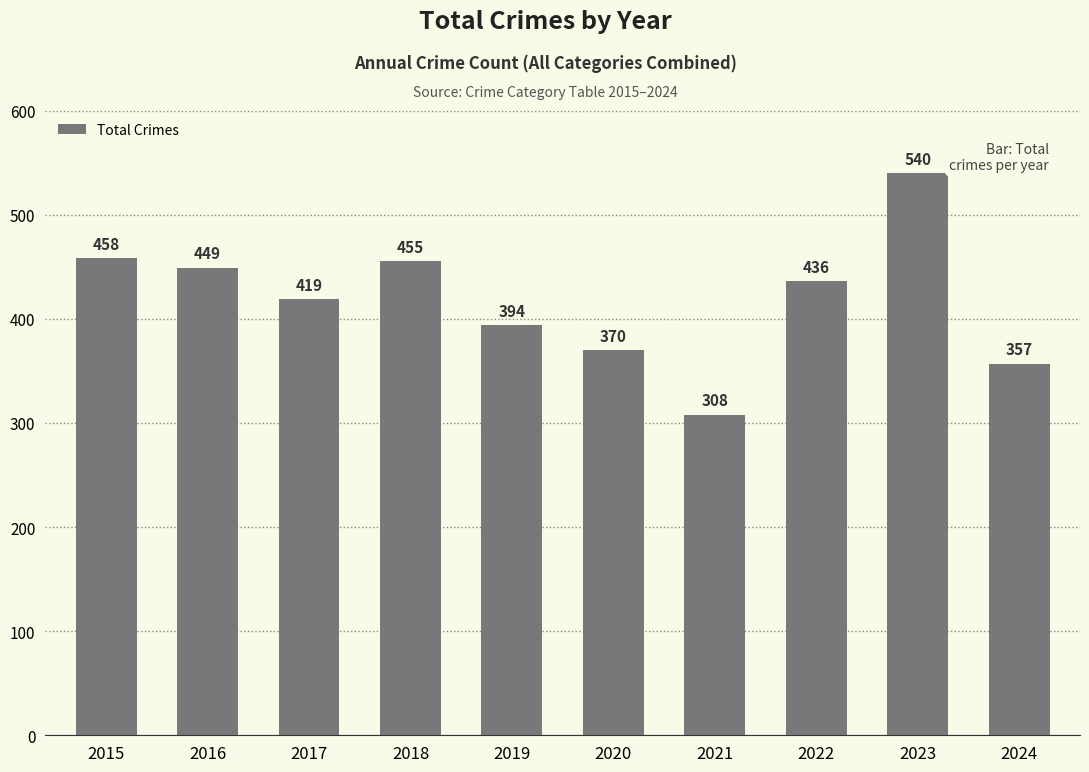

Rank the categories by value from lowest to highest.

2021, 2024, 2020, 2019, 2017, 2022, 2016, 2018, 2015, 2023